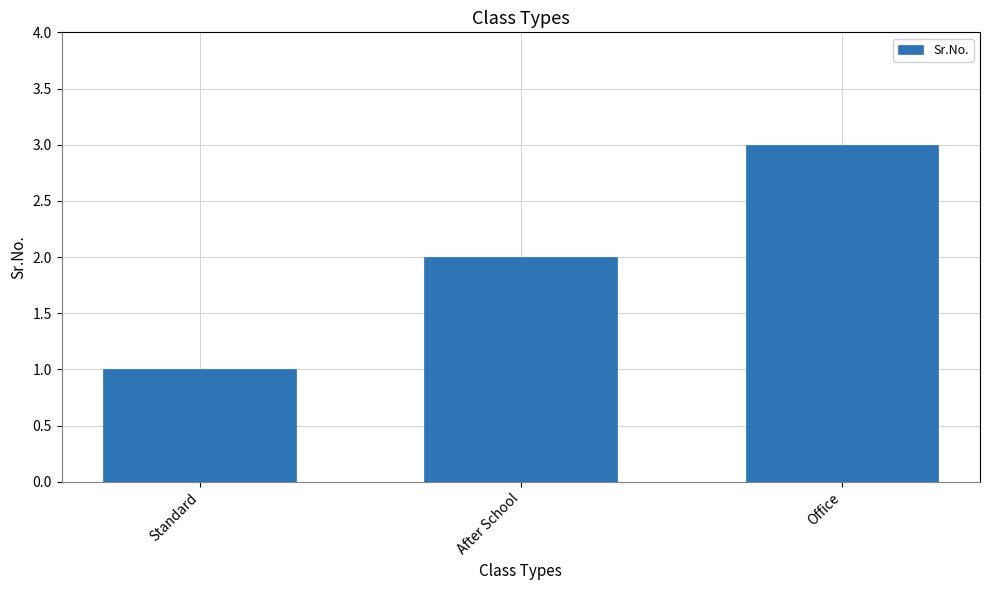

What is the average value?

2